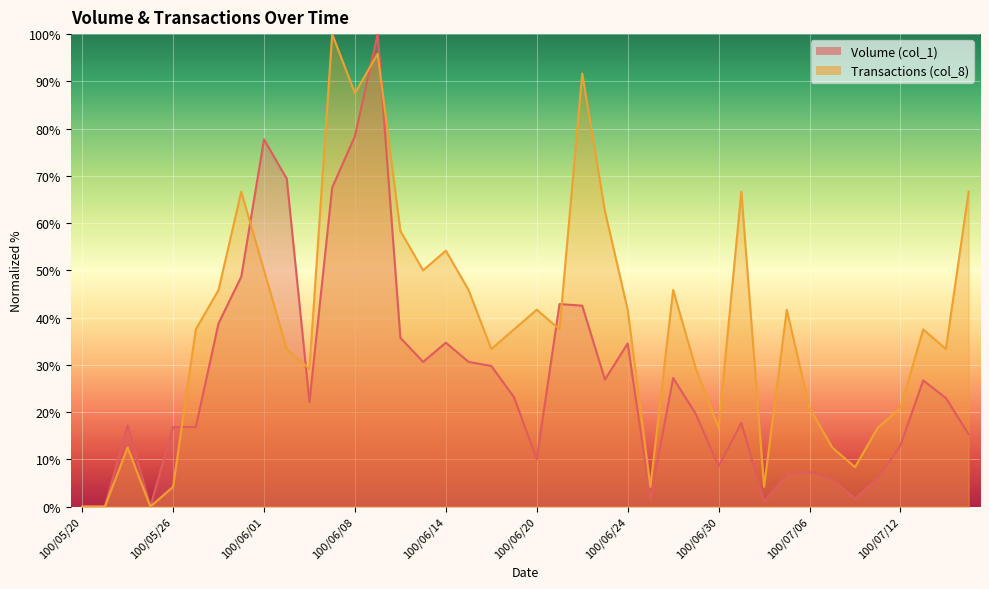

Reading left to right, list all the values displayed in this chart.

Volume (col_1): 0.0	0.0	17.2	0.0	16.8	16.8	38.8	48.6	77.7	69.4	22.1	67.5	78.4	100.0	35.7	30.6	34.7	30.6	29.8	23.1	10.0	42.9	42.5	26.9	34.5	1.7	27.2	19.6	8.5	17.7	1.0	6.8	7.3	5.8	1.7	6.0	12.9	26.7	23.0	15.3
Transactions (col_8): 0.0	0.0	12.5	0.0	4.2	37.5	45.8	66.7	50.0	33.3	29.2	100.0	87.5	95.8	58.3	50.0	54.2	45.8	33.3	37.5	41.7	37.5	91.7	62.5	41.7	4.2	45.8	29.2	16.7	66.7	4.2	41.7	20.8	12.5	8.3	16.7	20.8	37.5	33.3	66.7